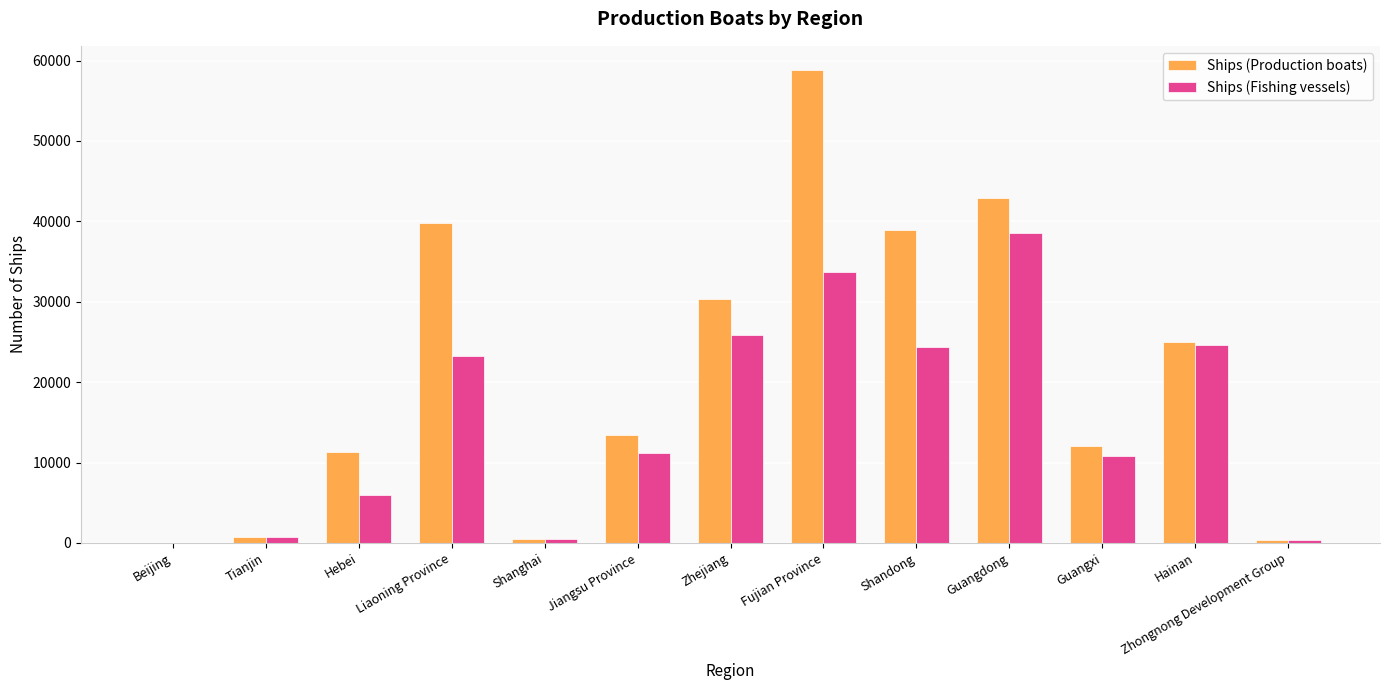

What is the total value across all series at Hebei?

17234